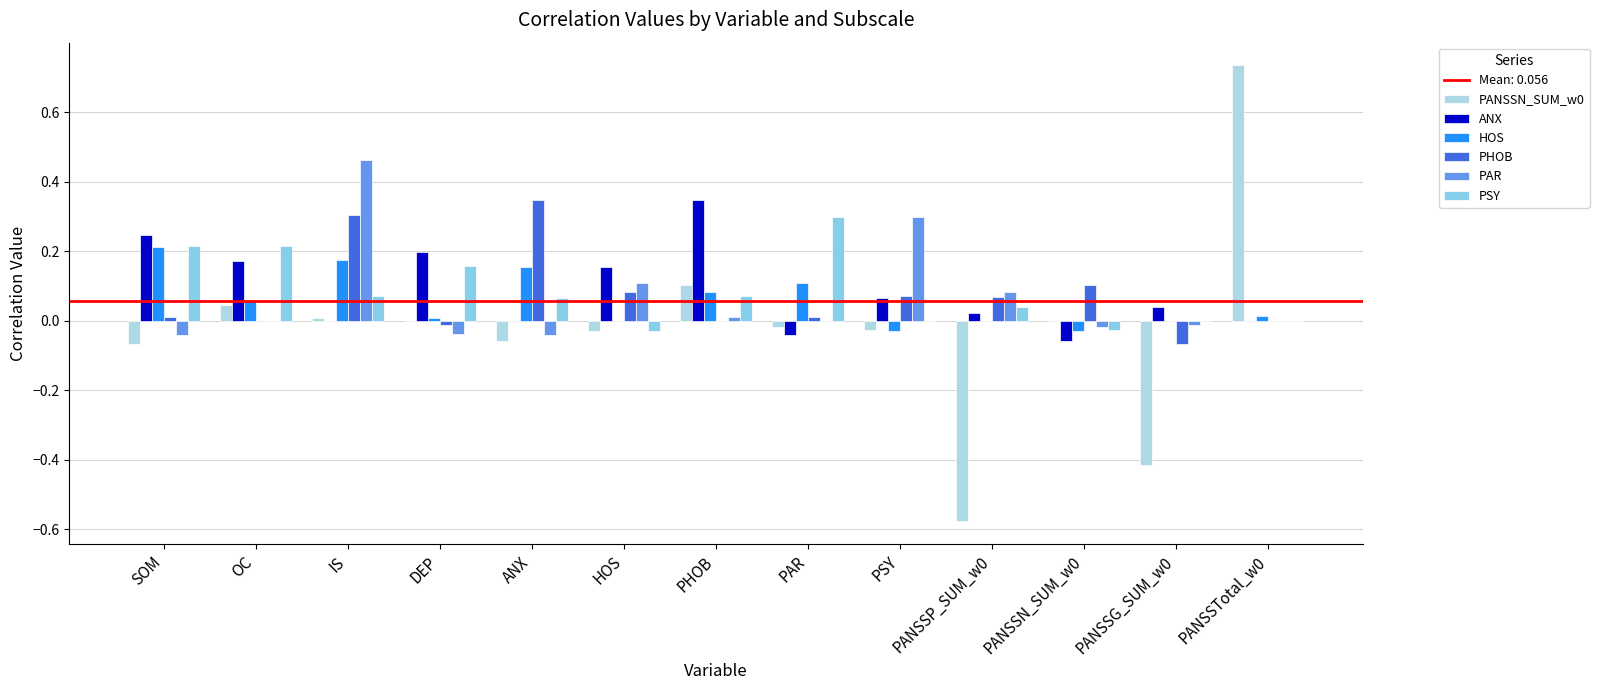

Reading left to right, extract all data points from this chart.

PANSSN_SUM_w0: SOM=-0.1	OC=0.0	IS=0.0	DEP=0.0	ANX=-0.1	HOS=-0.0	PHOB=0.1	PAR=-0.0	PSY=-0.0	PANSSP_SUM_w0=-0.6	PANSSN_SUM_w0=0.0	PANSSG_SUM_w0=-0.4	PANSSTotal_w0=0.7
ANX: SOM=0.2	OC=0.2	IS=0.0	DEP=0.2	ANX=0.0	HOS=0.2	PHOB=0.3	PAR=-0.0	PSY=0.1	PANSSP_SUM_w0=0.0	PANSSN_SUM_w0=-0.1	PANSSG_SUM_w0=0.0	PANSSTotal_w0=0.0
HOS: SOM=0.2	OC=0.1	IS=0.2	DEP=0.0	ANX=0.2	HOS=0.0	PHOB=0.1	PAR=0.1	PSY=-0.0	PANSSP_SUM_w0=0.0	PANSSN_SUM_w0=-0.0	PANSSG_SUM_w0=0.0	PANSSTotal_w0=0.0
PHOB: SOM=0.0	OC=0.0	IS=0.3	DEP=-0.0	ANX=0.3	HOS=0.1	PHOB=0.0	PAR=0.0	PSY=0.1	PANSSP_SUM_w0=0.1	PANSSN_SUM_w0=0.1	PANSSG_SUM_w0=-0.1	PANSSTotal_w0=0.0
PAR: SOM=-0.0	OC=0.0	IS=0.5	DEP=-0.0	ANX=-0.0	HOS=0.1	PHOB=0.0	PAR=0.0	PSY=0.3	PANSSP_SUM_w0=0.1	PANSSN_SUM_w0=-0.0	PANSSG_SUM_w0=-0.0	PANSSTotal_w0=0.0
PSY: SOM=0.2	OC=0.2	IS=0.1	DEP=0.2	ANX=0.1	HOS=-0.0	PHOB=0.1	PAR=0.3	PSY=0.0	PANSSP_SUM_w0=0.0	PANSSN_SUM_w0=-0.0	PANSSG_SUM_w0=0.0	PANSSTotal_w0=0.0